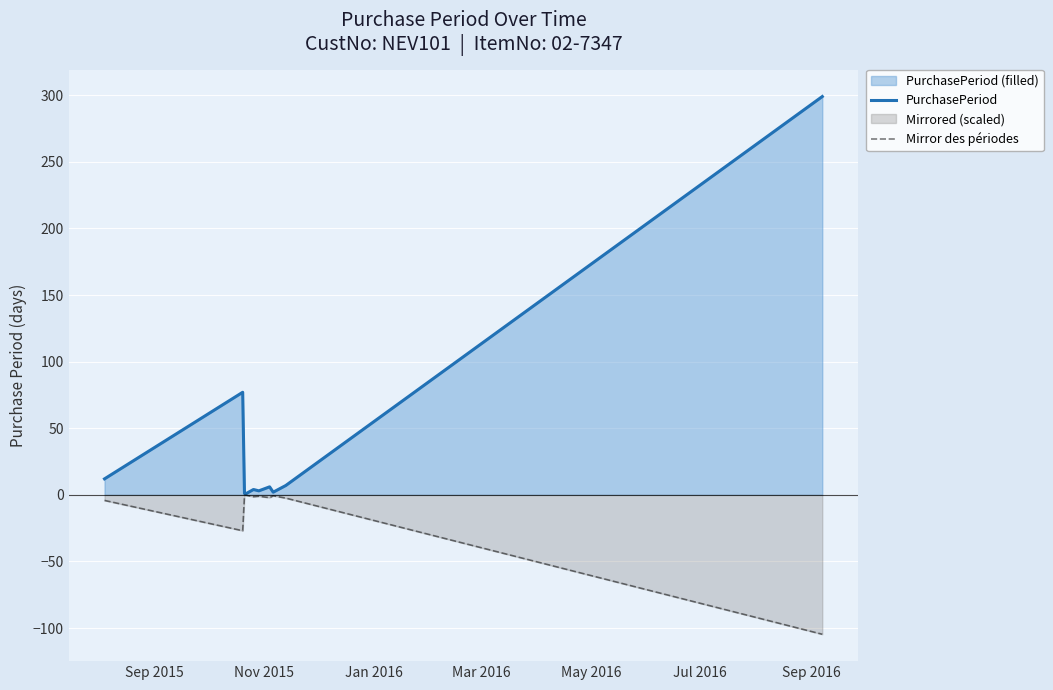

Reading left to right, transcribe all the data shown in this chart.

PurchasePeriod: 12.0	77.0	1.0	1.0	4.0	3.0	6.0	2.0	7.0	299.0
Mirror des périodes: -4.2	-26.9	-0.3	-0.3	-1.4	-1.0	-2.1	-0.7	-2.4	-104.6